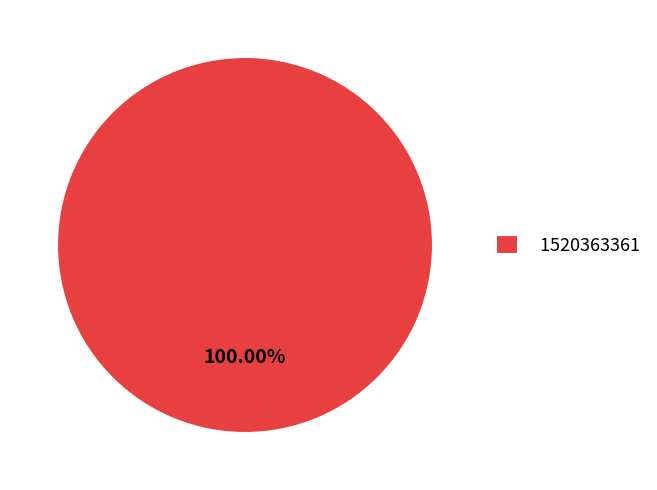

Rank the categories by value from highest to lowest.

1520363361